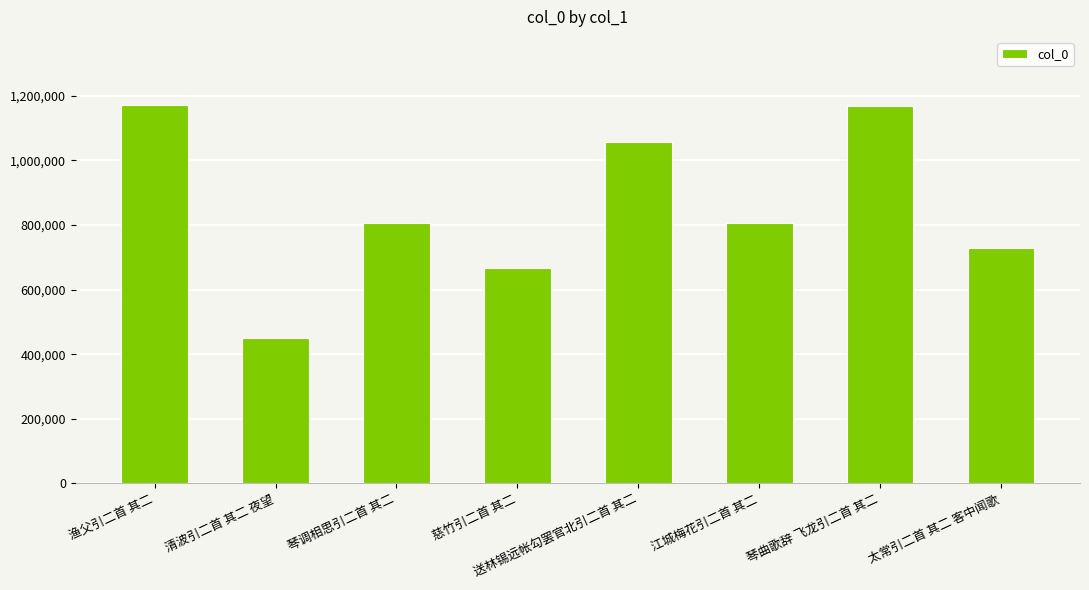

At which category does the chart reach its minimum across all series?

清波引二首 其二 夜望